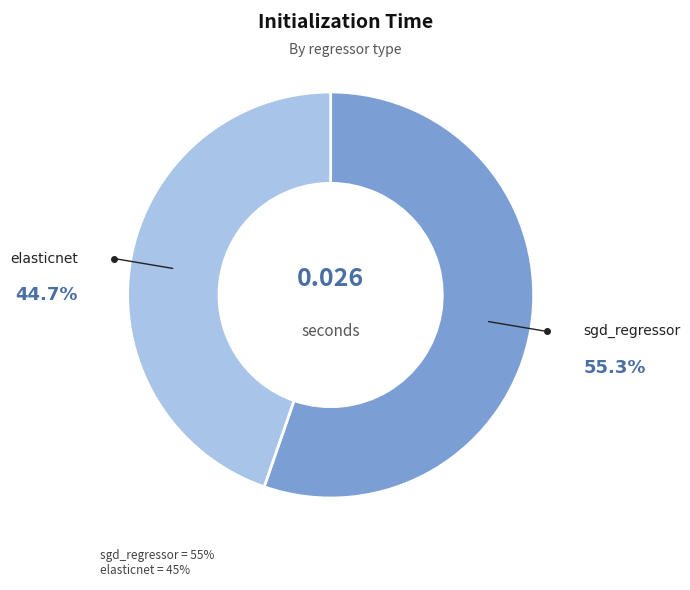

Does any single category account for the majority?

Yes